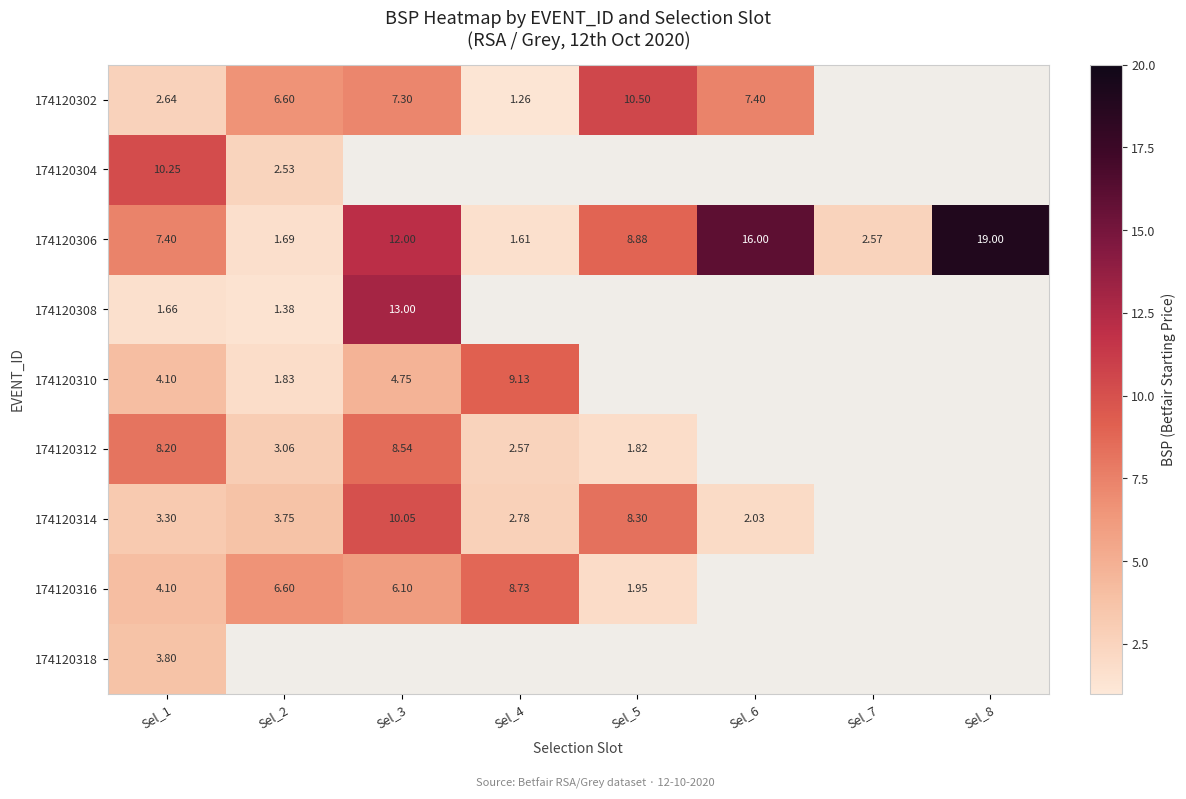

What is the sum of the 174120312 values at Sel_1 and Sel_6?

8.2